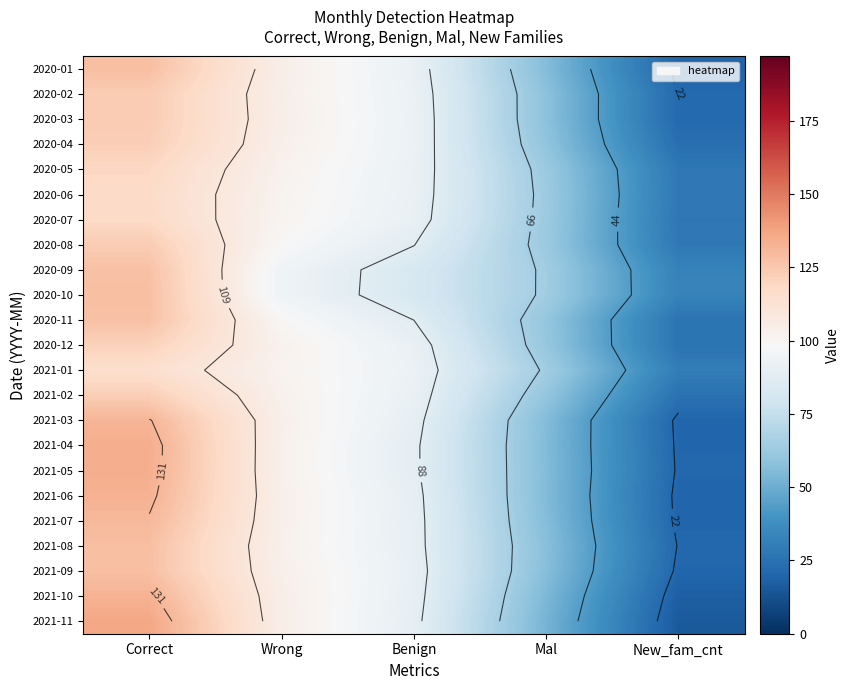

What is the total value across all series at Benign?

2072.7